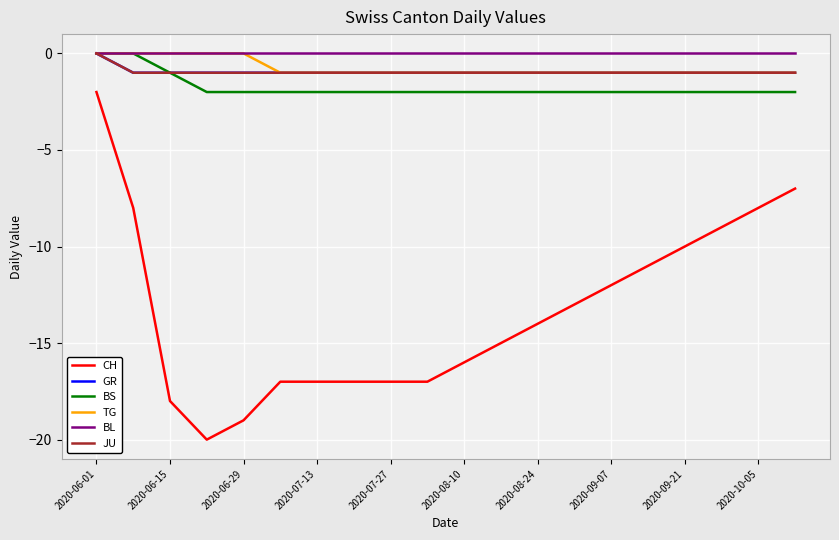

Does the chart display data point markers on the line(s)?

No